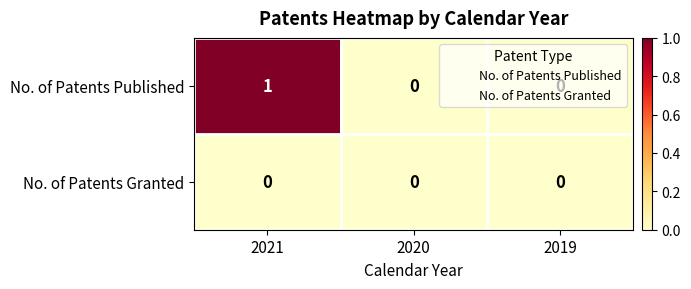

At which category does the chart reach its peak across all series?

2021